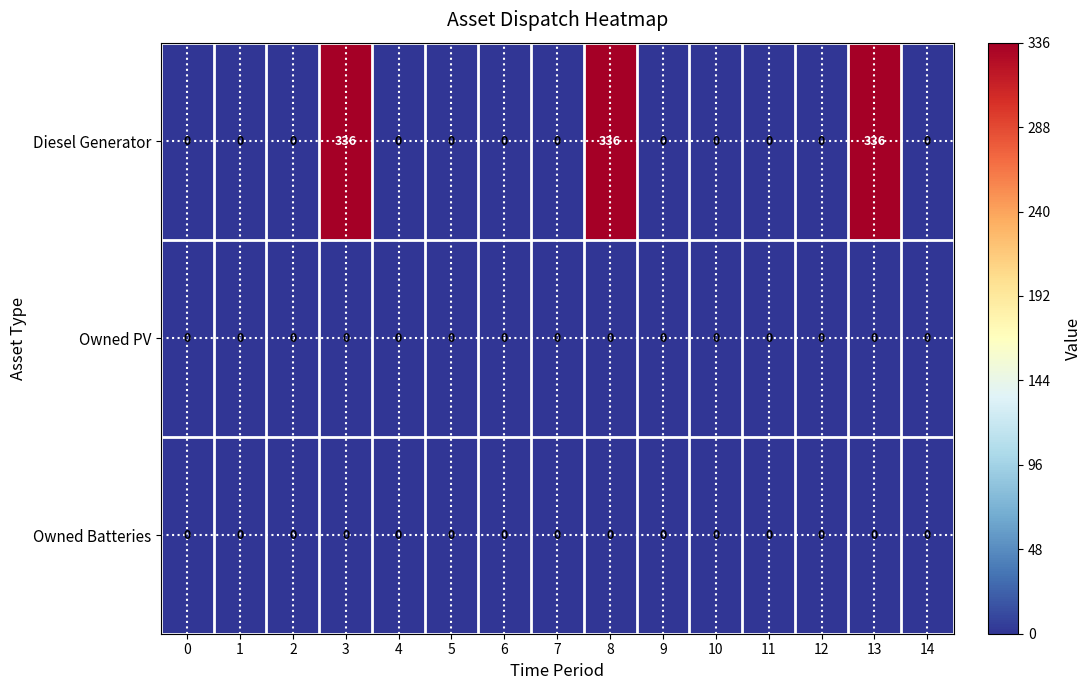

Which series has the largest range (max minus min)?

Diesel Generator